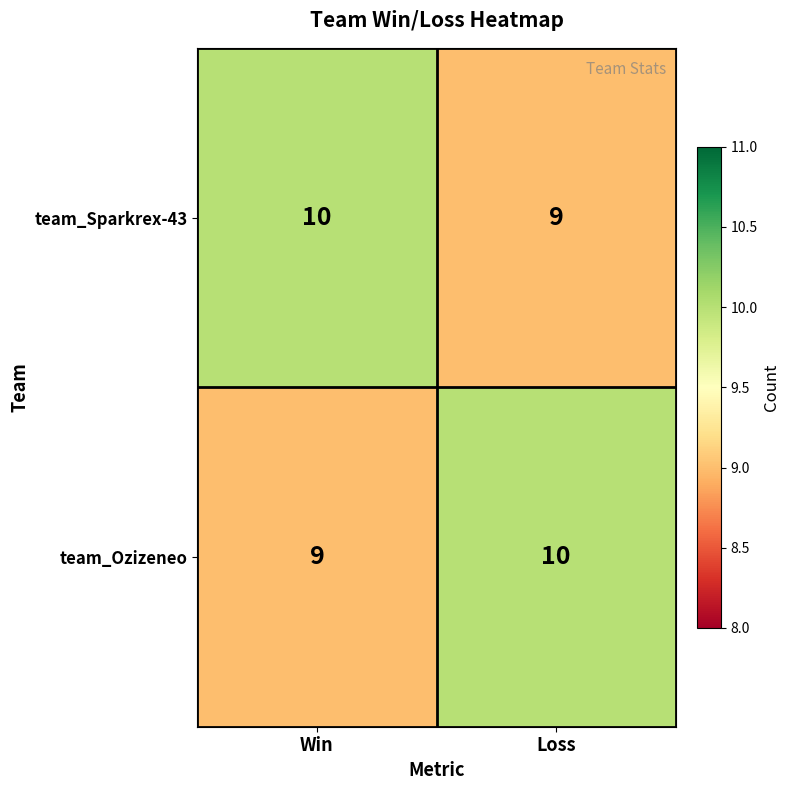

Where is team_Sparkrex-43 nearest to the value 9?

Loss